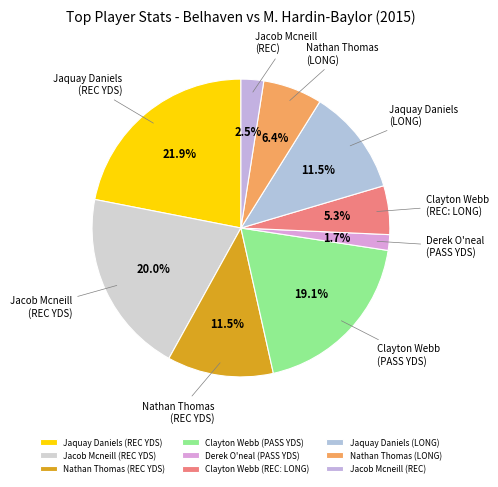

To the nearest percent, what is the difference between the largest and smallest slice percentages?

20%